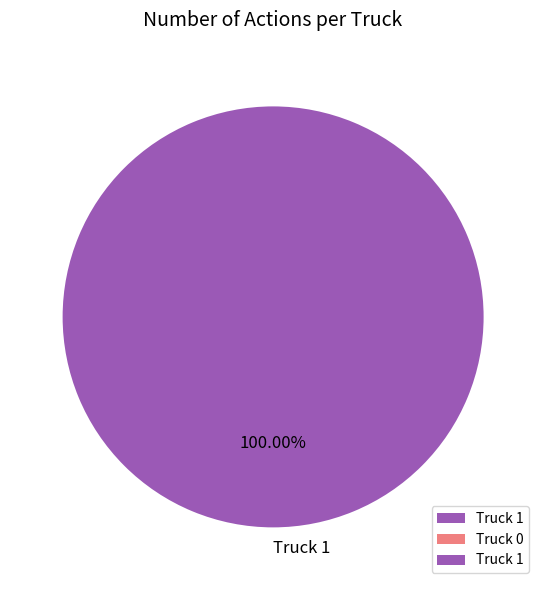

Rank the categories by value from lowest to highest.

Truck 1